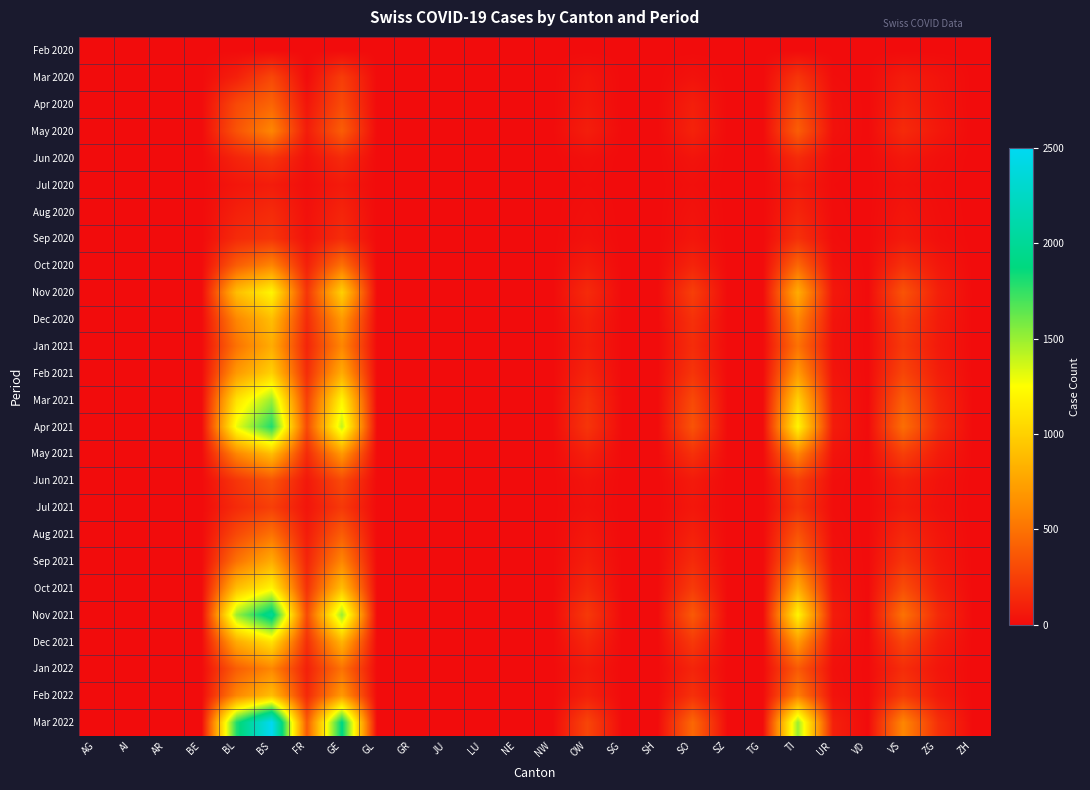

At which category is the sum across all series the highest?

BS